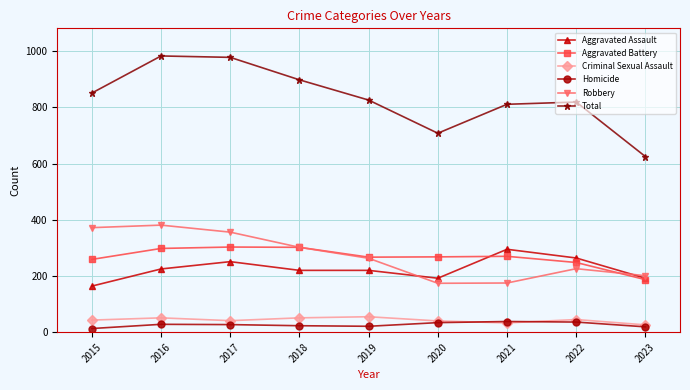

Which series has the largest range (max minus min)?

Total